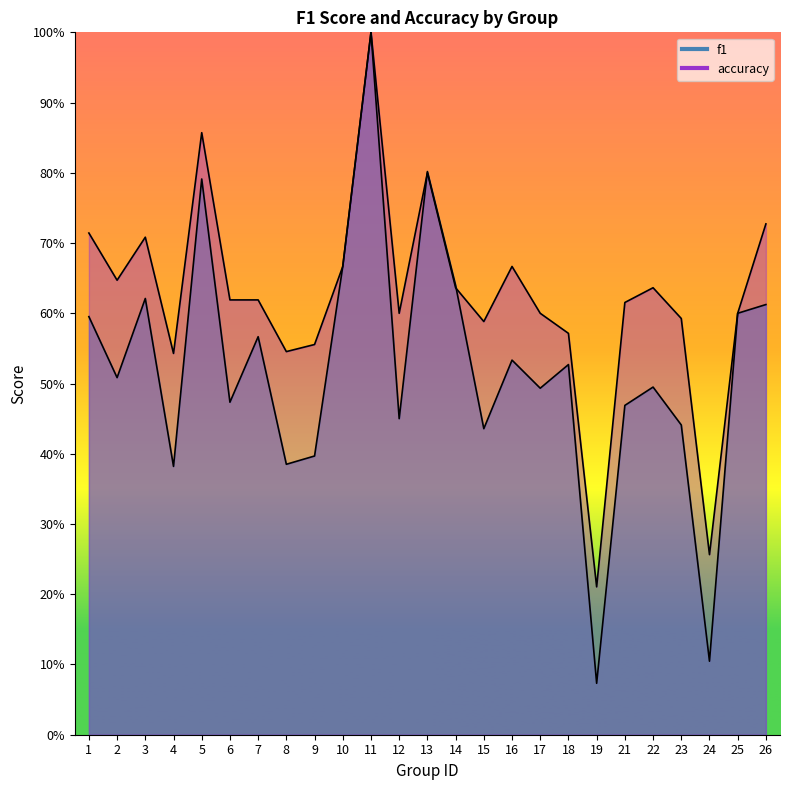

At 24, list the series in order from largest to smallest.

accuracy, f1